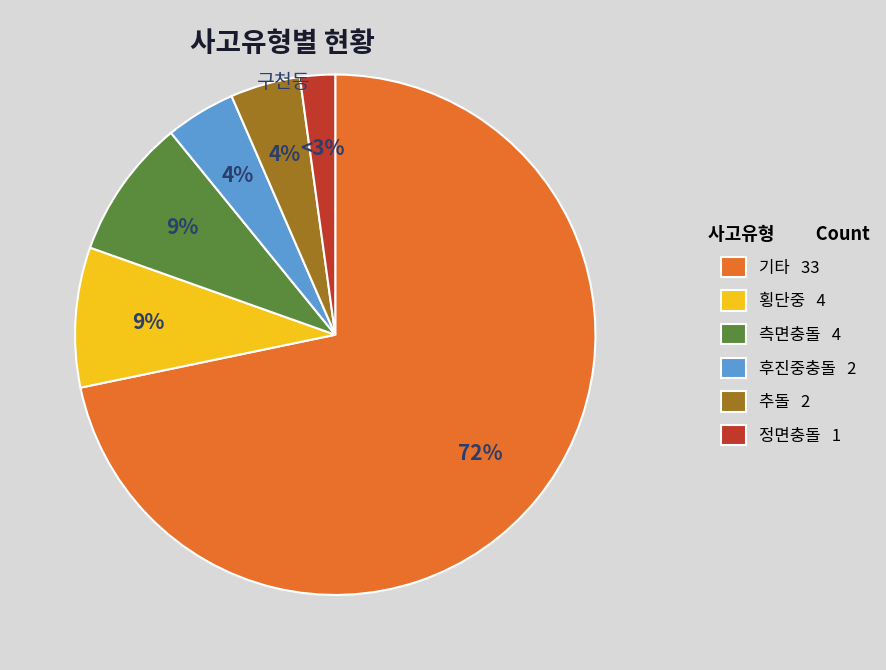

The 후진중충돌 slice represents 4% of the pie. True or false?

True